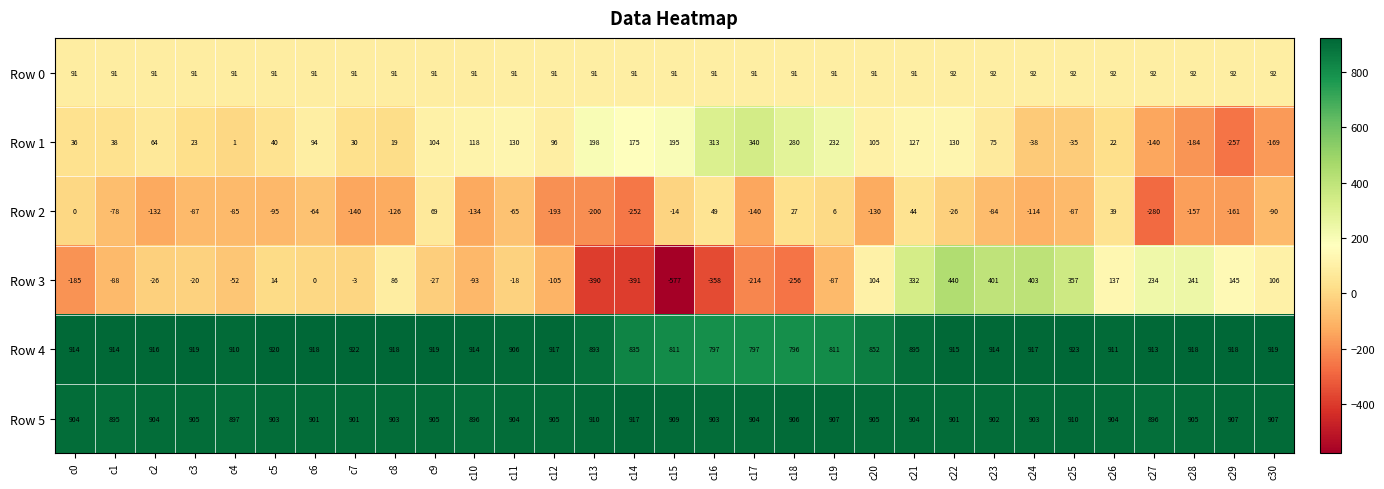

How many data points in Row 4 are less than 914?

13